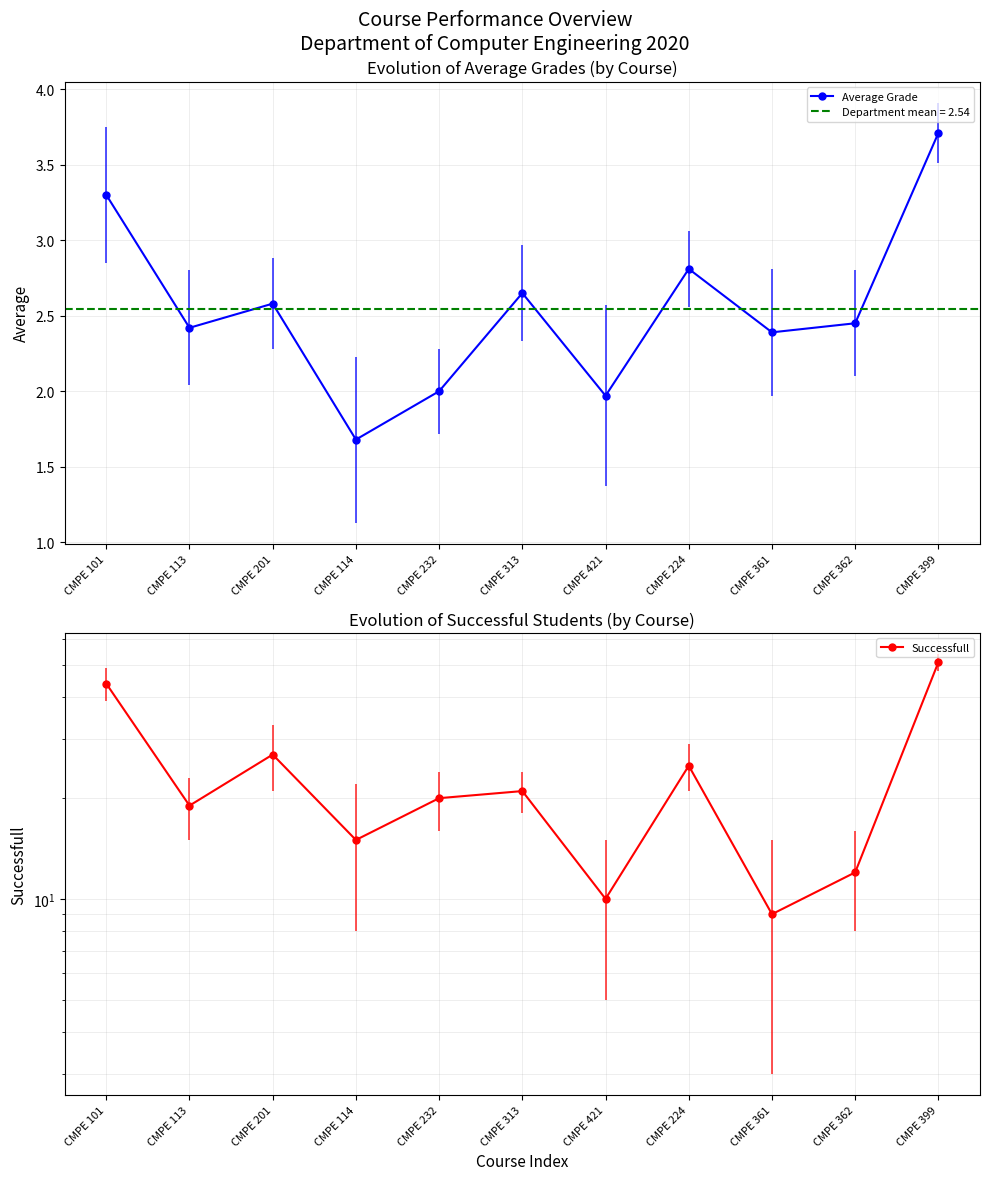

True or false: Successfull and Average Grade intersect in this chart.

False